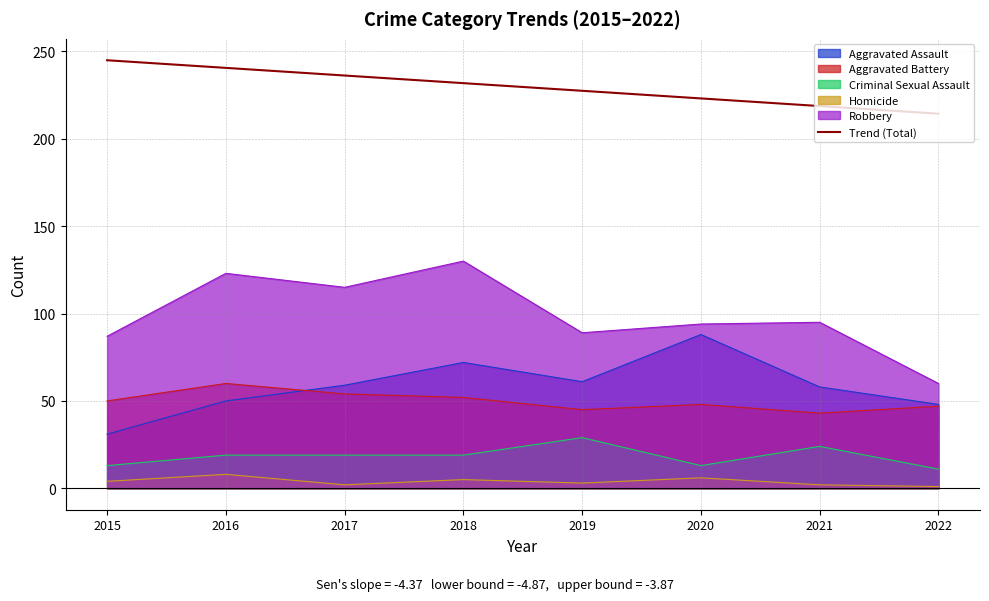

True or false: the data has more than 2 interior local peaks.

False